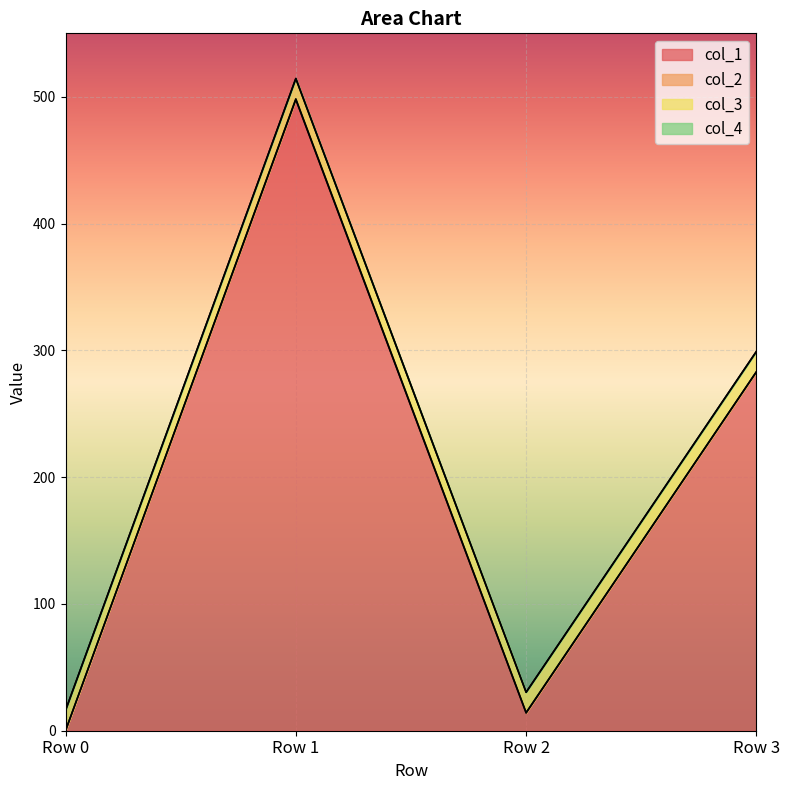

True or false: col_3 and col_1 intersect in this chart.

True